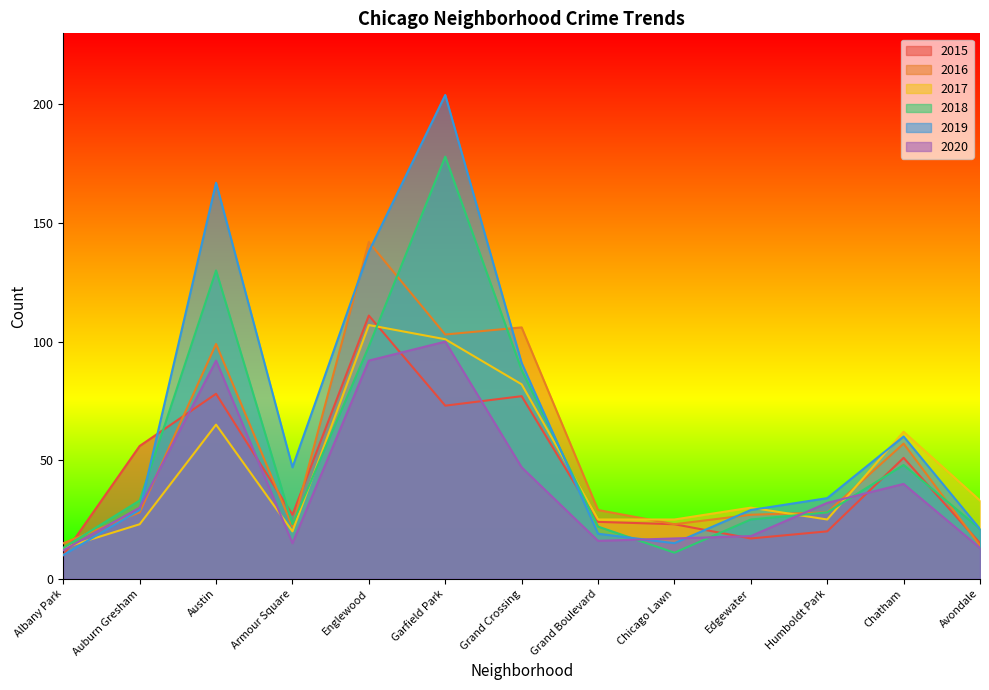

How many times do 2019 and 2015 cross each other?

3